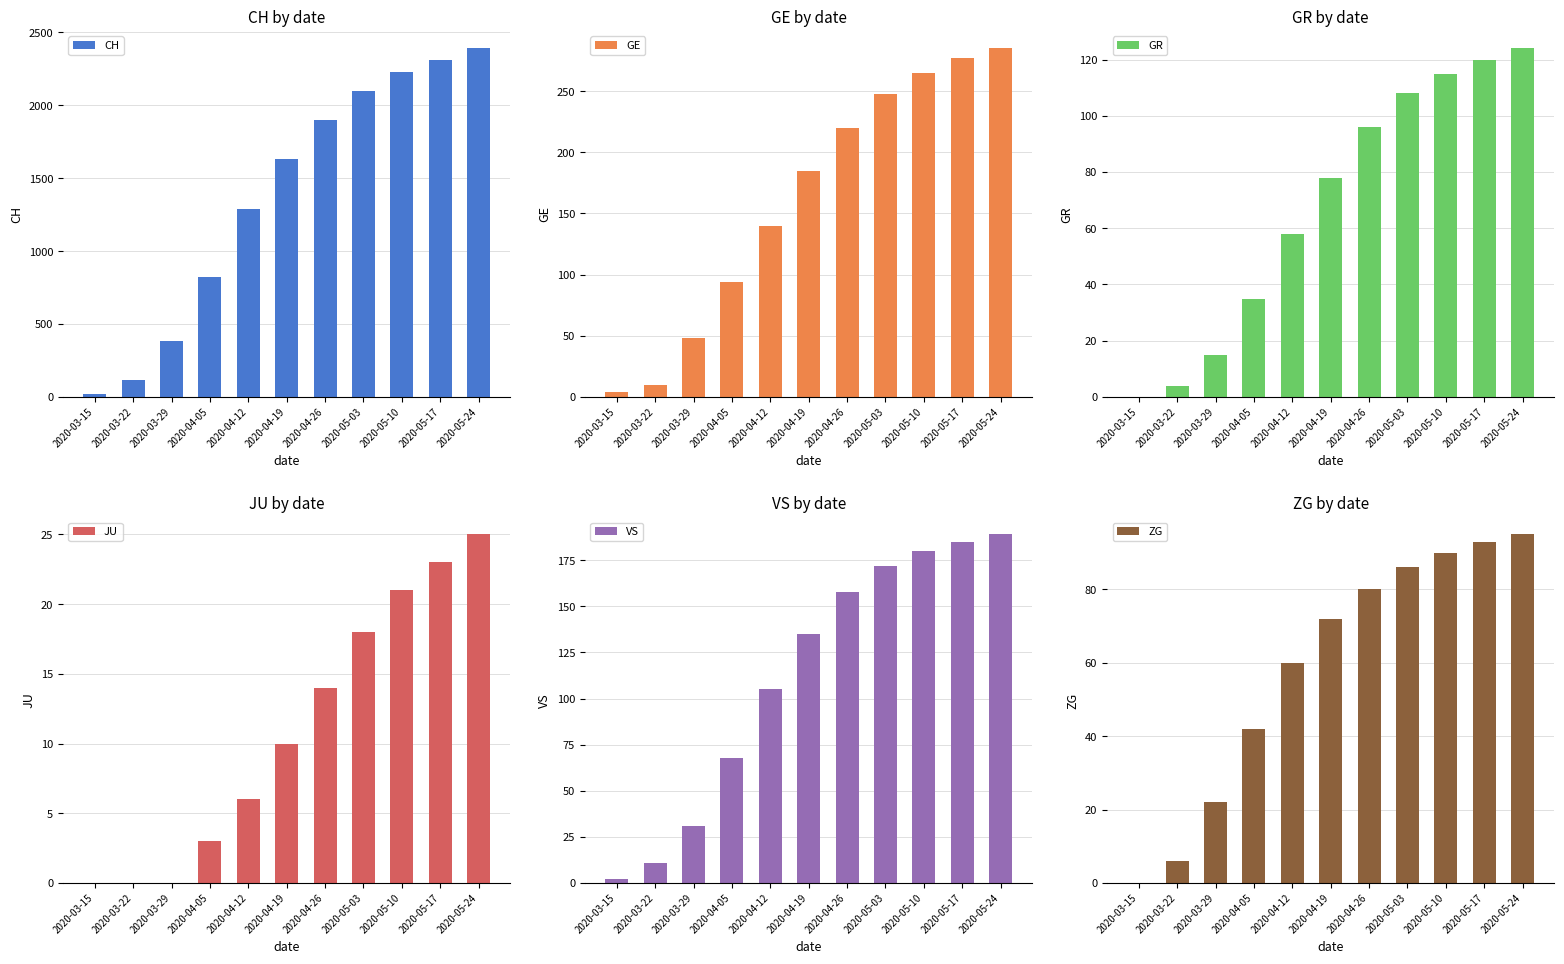

How many groups of bars are there?

11